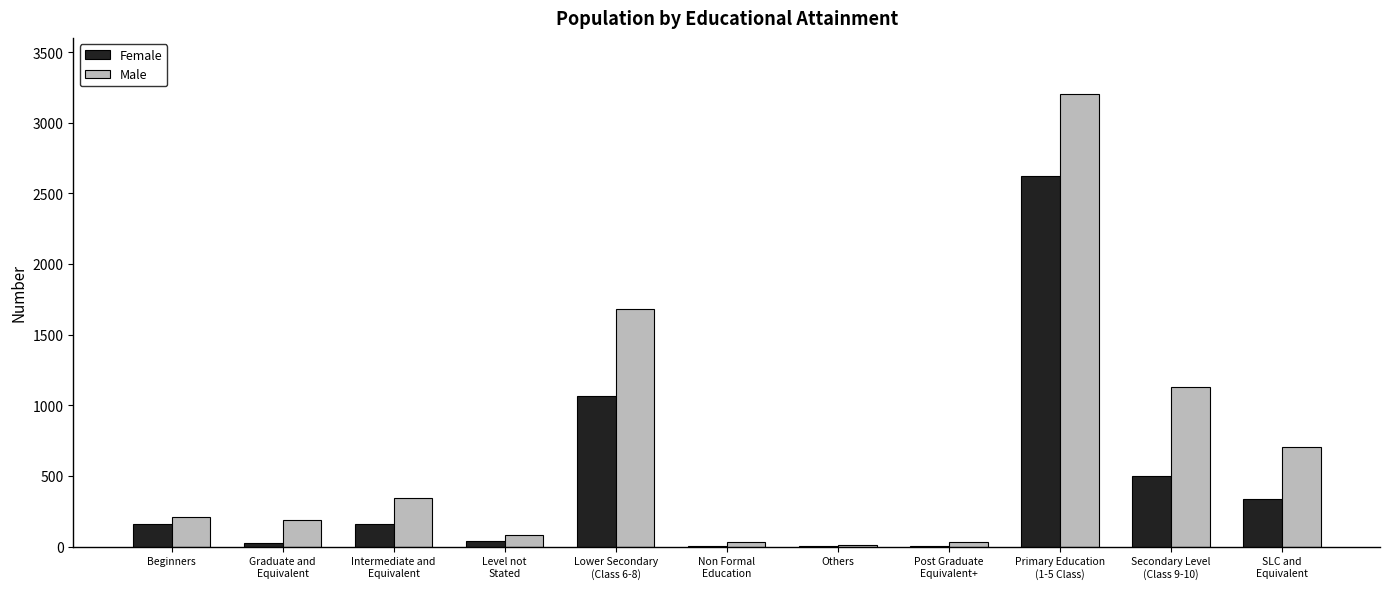

What is the maximum value shown in the chart?

3205